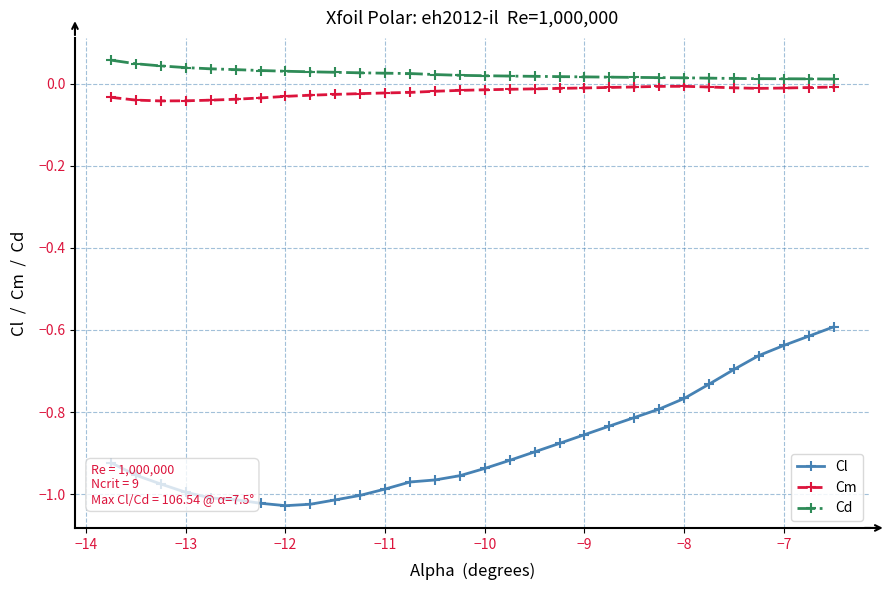

How many lines are shown in the chart?

3